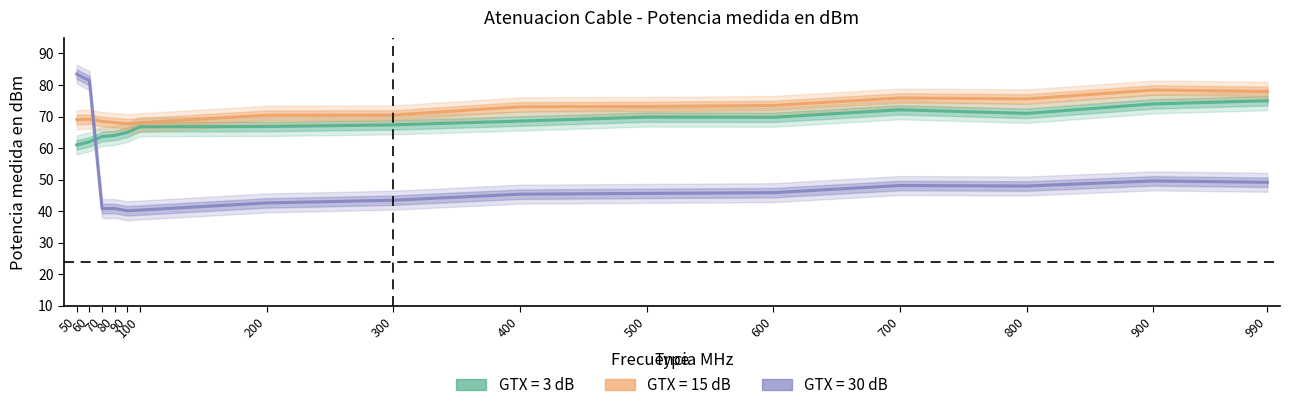

True or false: GTX = 3 dB and GTX = 15 dB cross at least once.

False